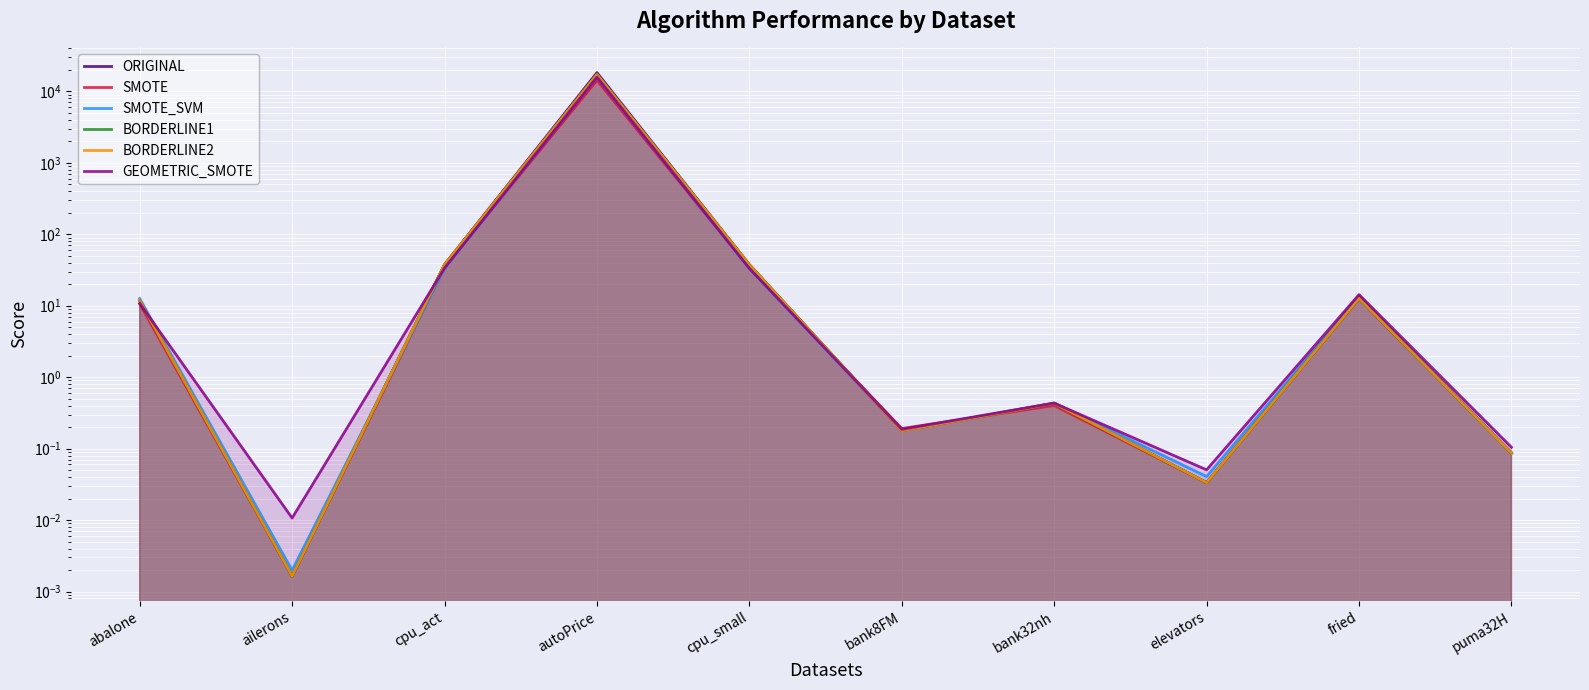

What is the label of the 7th point from the right?

autoPrice